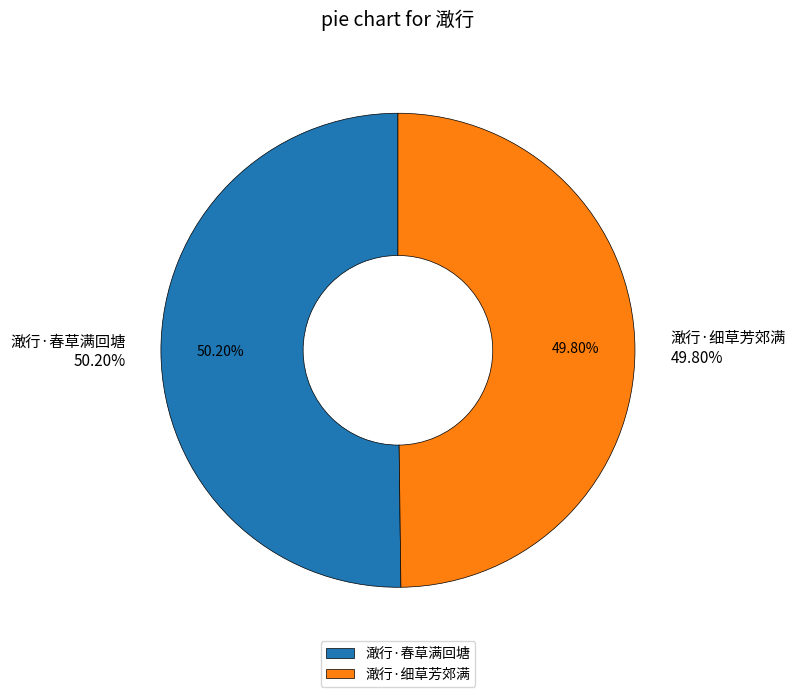

Does 澉行·细草芳郊满 account for over 50% of the chart?

No